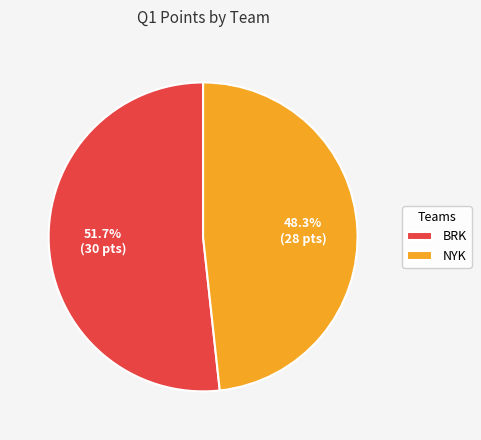

To the nearest percent, what is the difference between the BRK and NYK slice percentages?

3%